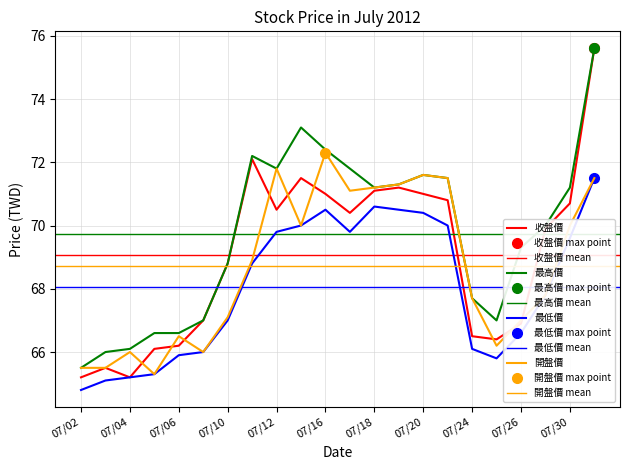

Where does the 開盤價 series first go above 68?

07/11